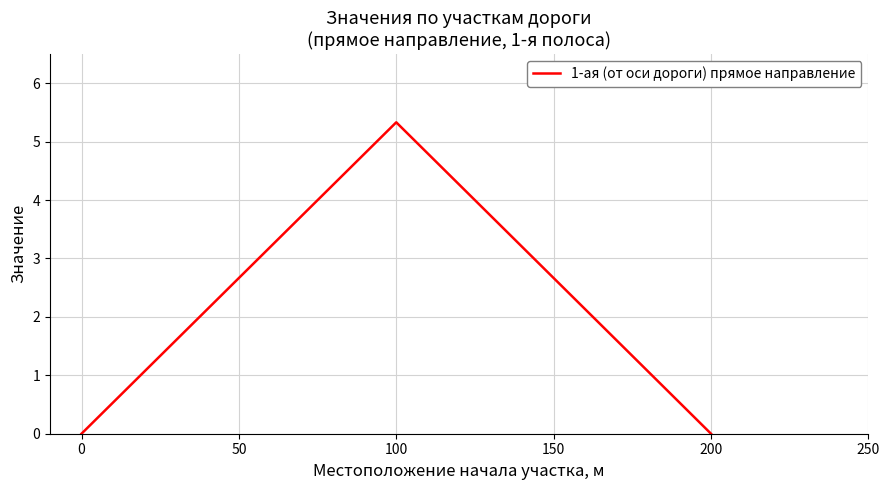

What is the difference between the maximum and minimum values?

5.3